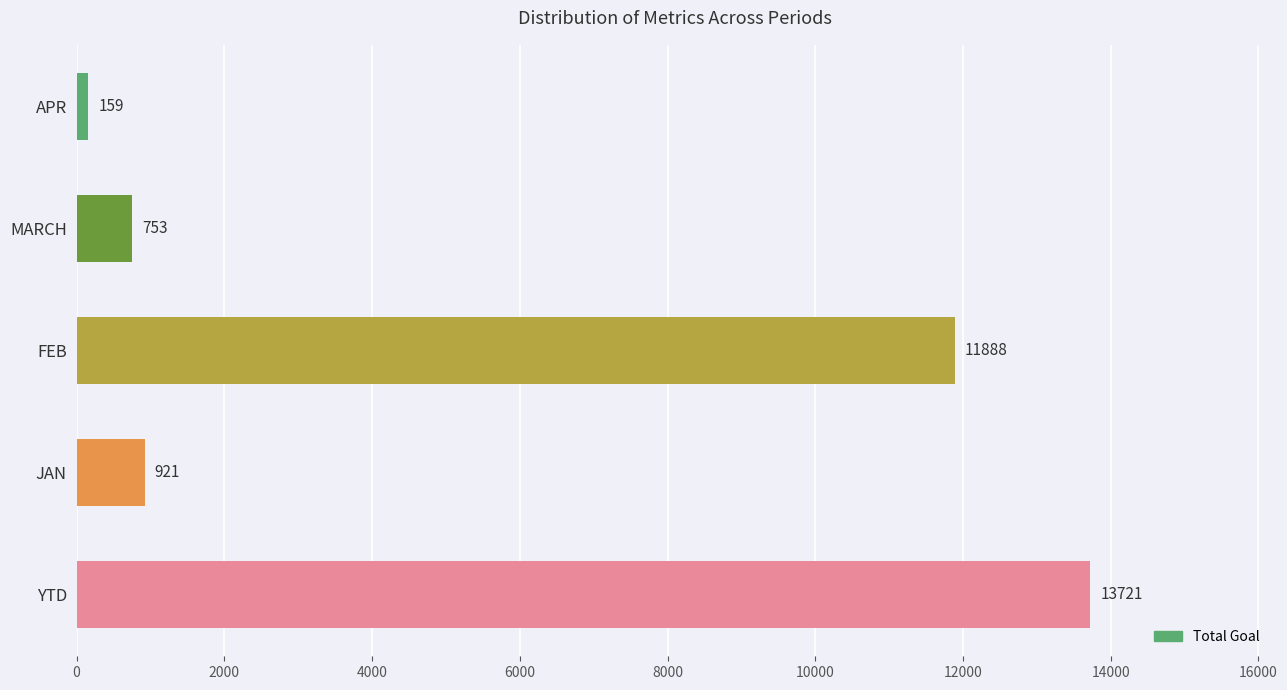

What is the sum of the values at JAN and APR?

1080